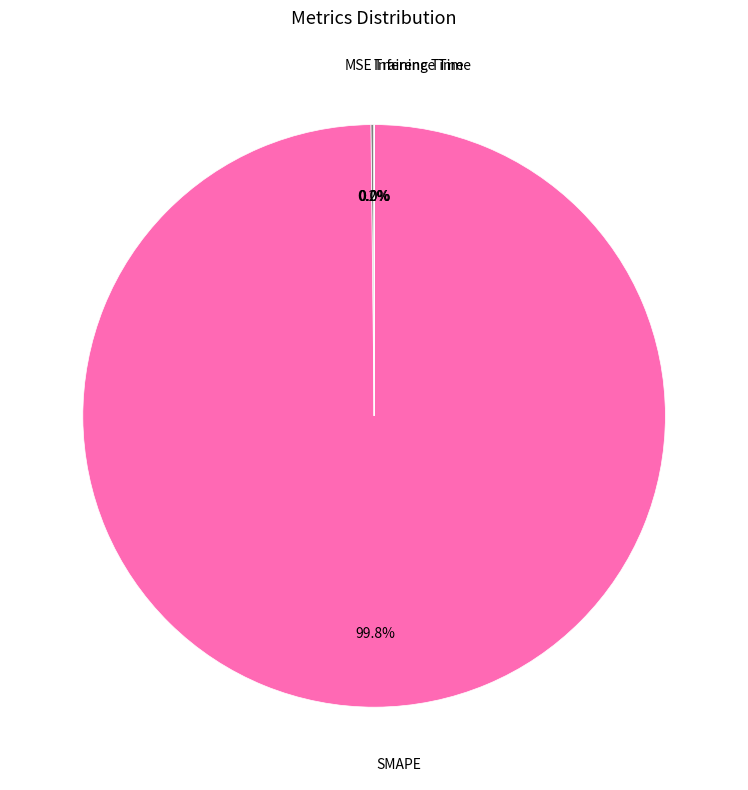

What is the largest slice in the pie chart?

SMAPE